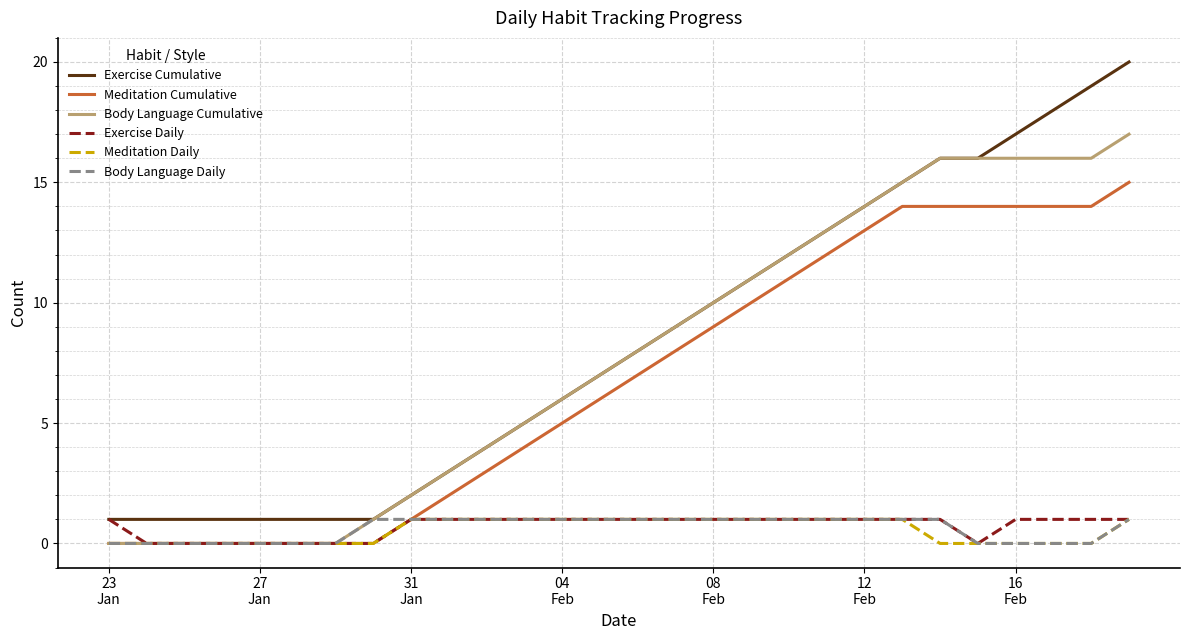

Which series has the widest spread of values?

Exercise Cumulative